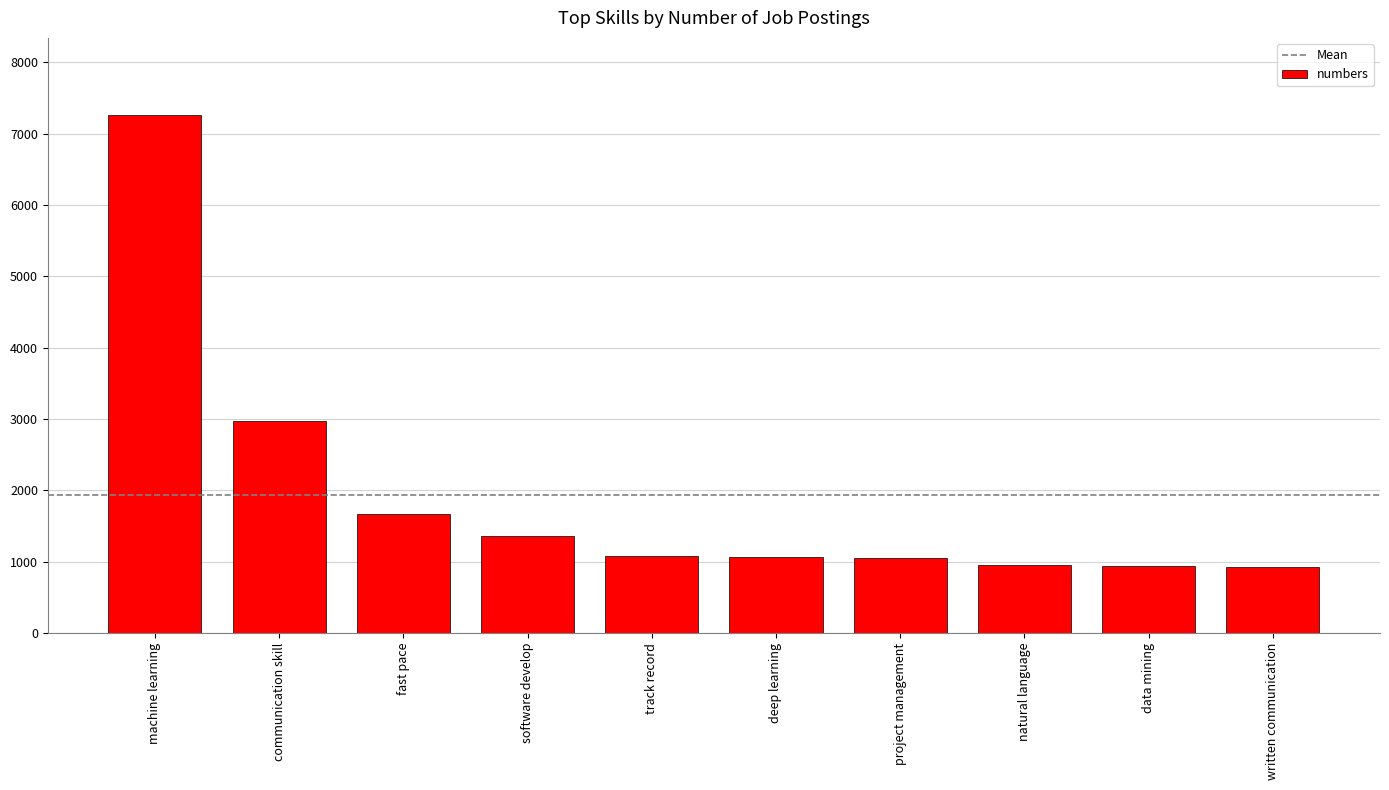

What is the sum of the values at software develop and machine learning?

8611